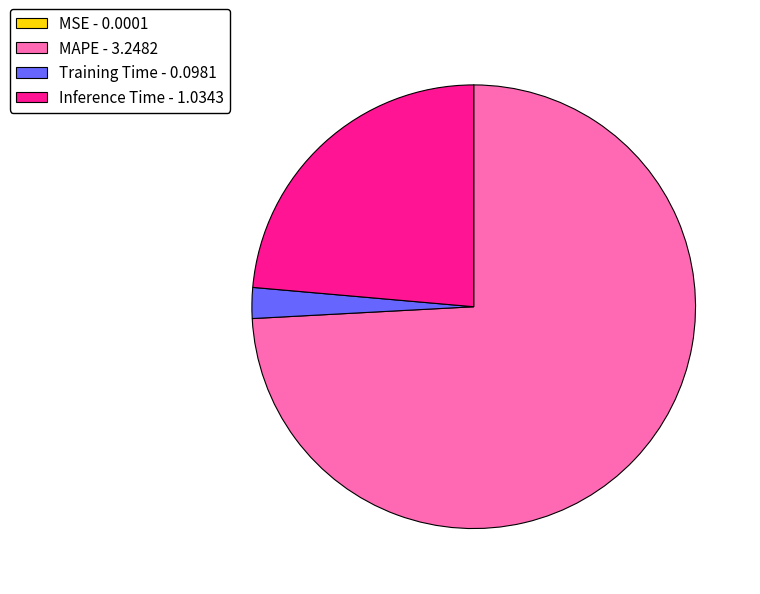

The Inference Time slice represents 17% of the pie. True or false?

False